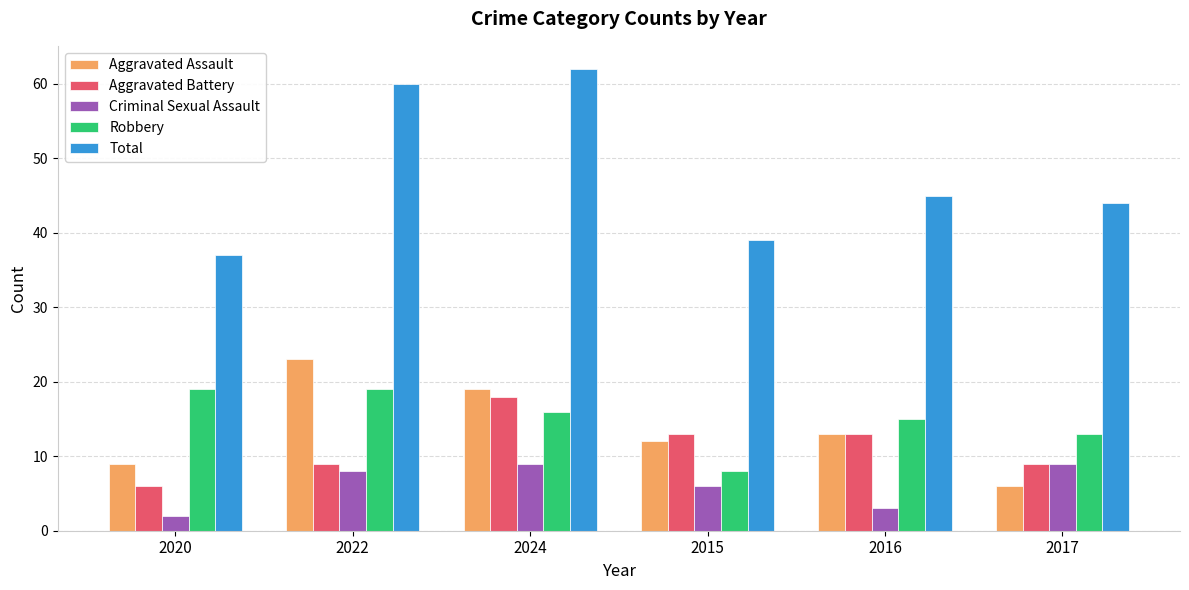

What position from the right is 2024?

4